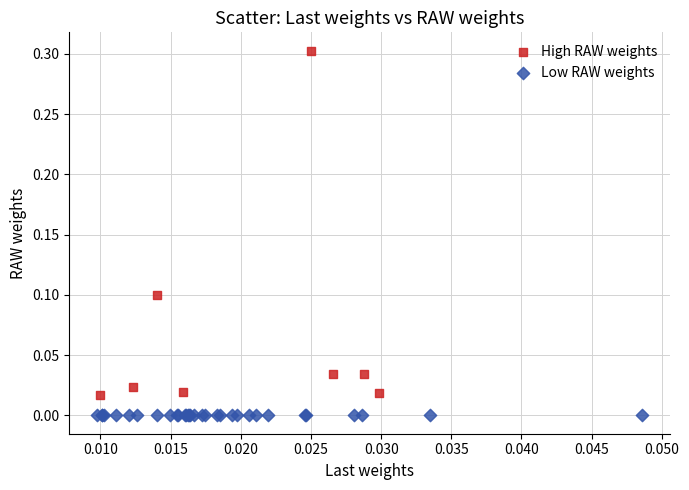

Which series contains the highest Y value?

High RAW weights